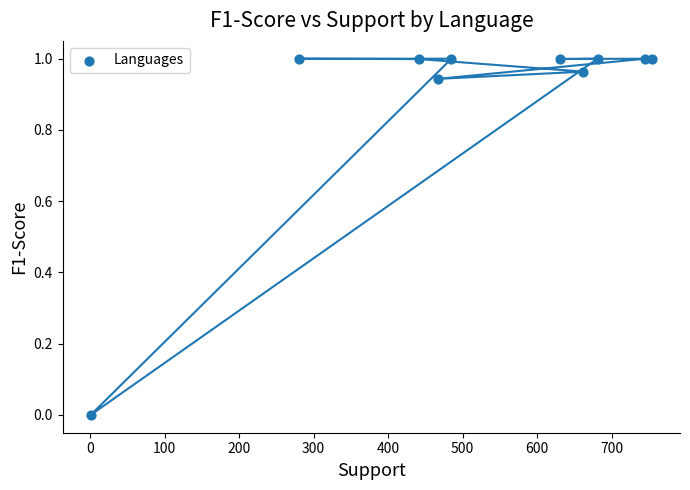

What is the average X value?

514.8